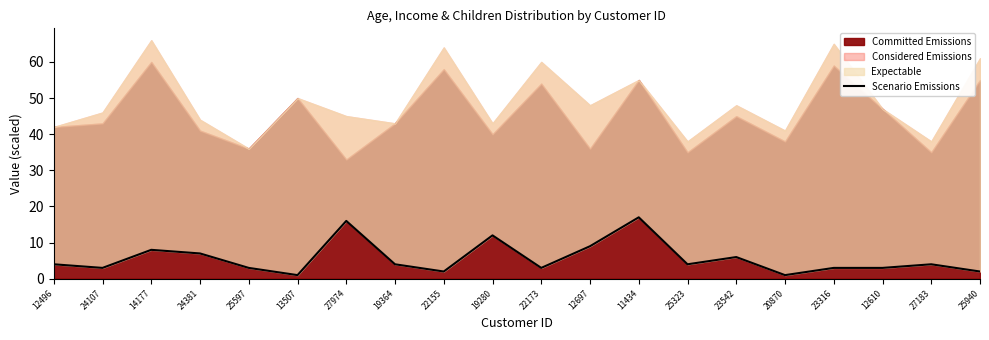

What position from the left is 24107?

2